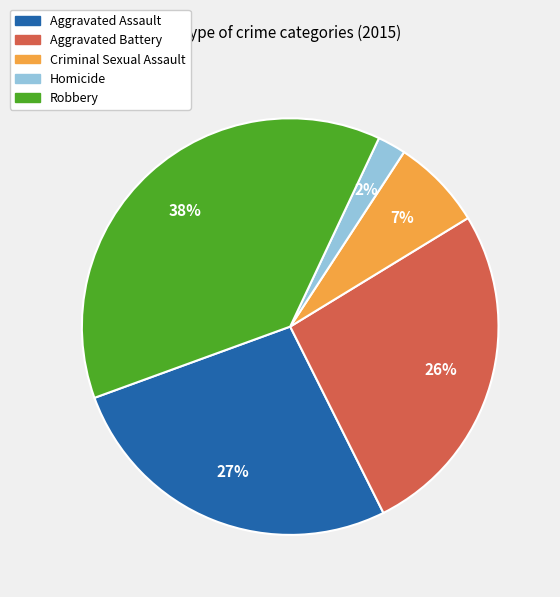

Is the sum of Aggravated Battery and Criminal Sexual Assault greater than half?

No